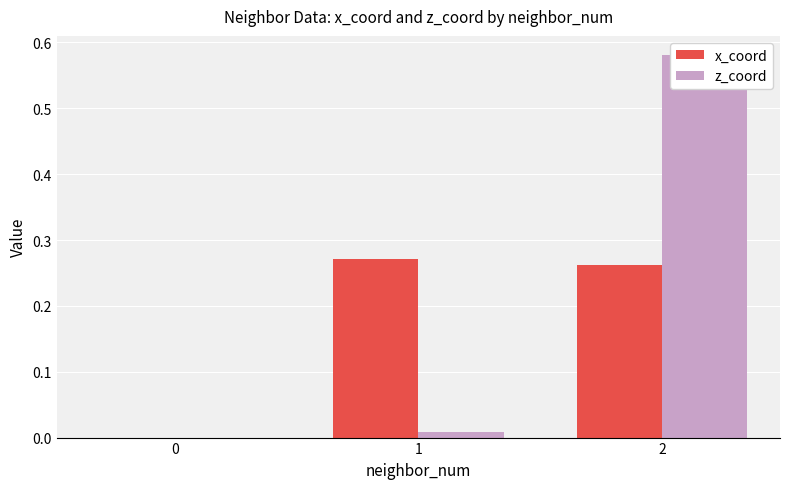

What is the sum of all x_coord values?

0.5